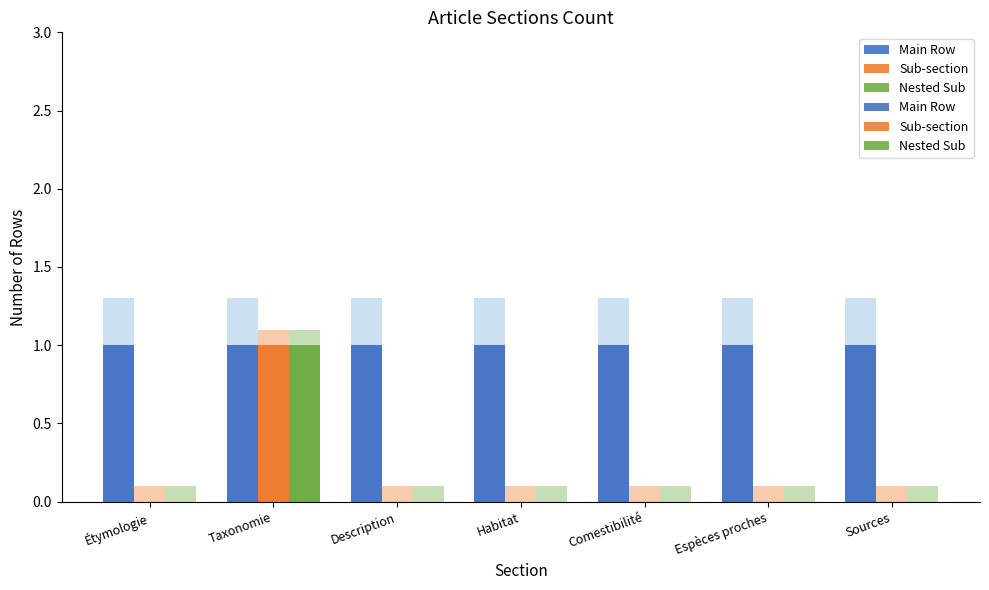

At which category does the chart reach its minimum across all series?

Étymologie